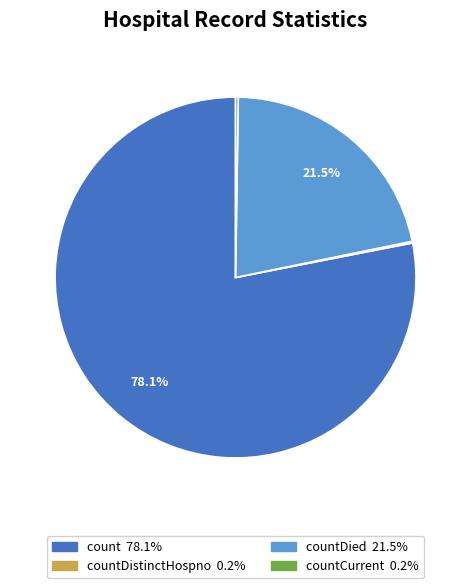

Is there a majority slice in this chart?

Yes